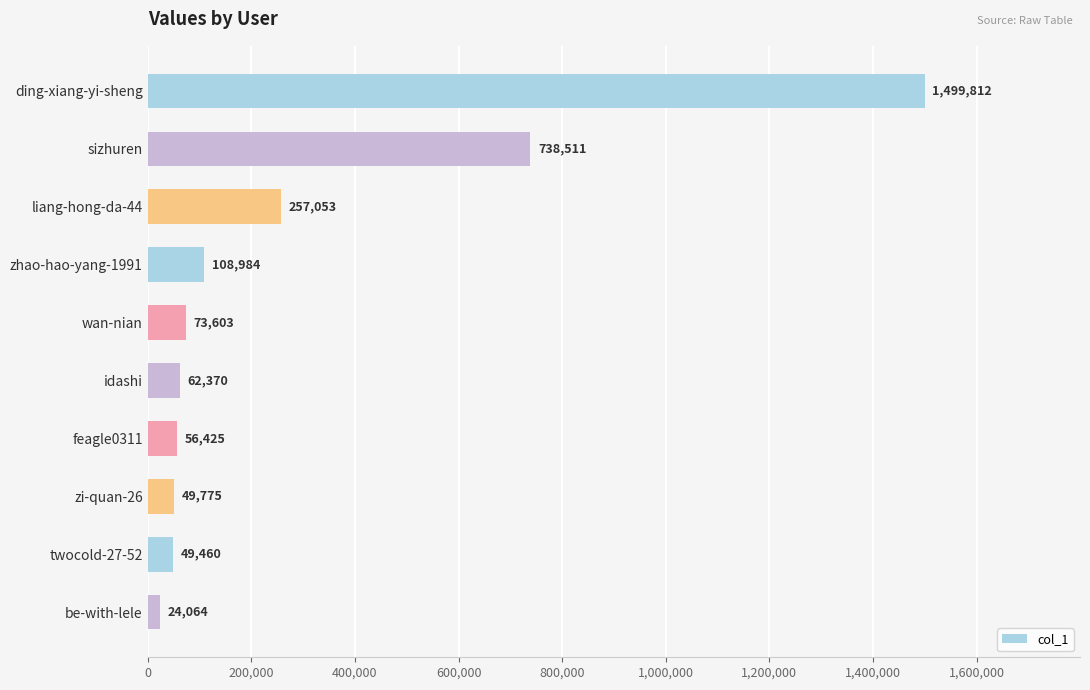

What is the label of the 1st bar from the top?

ding-xiang-yi-sheng